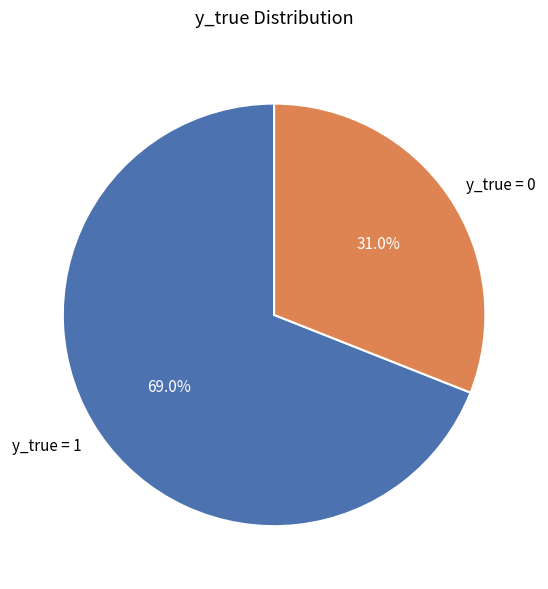

To the nearest percent, what percentage of the pie is y_true = 0?

31%